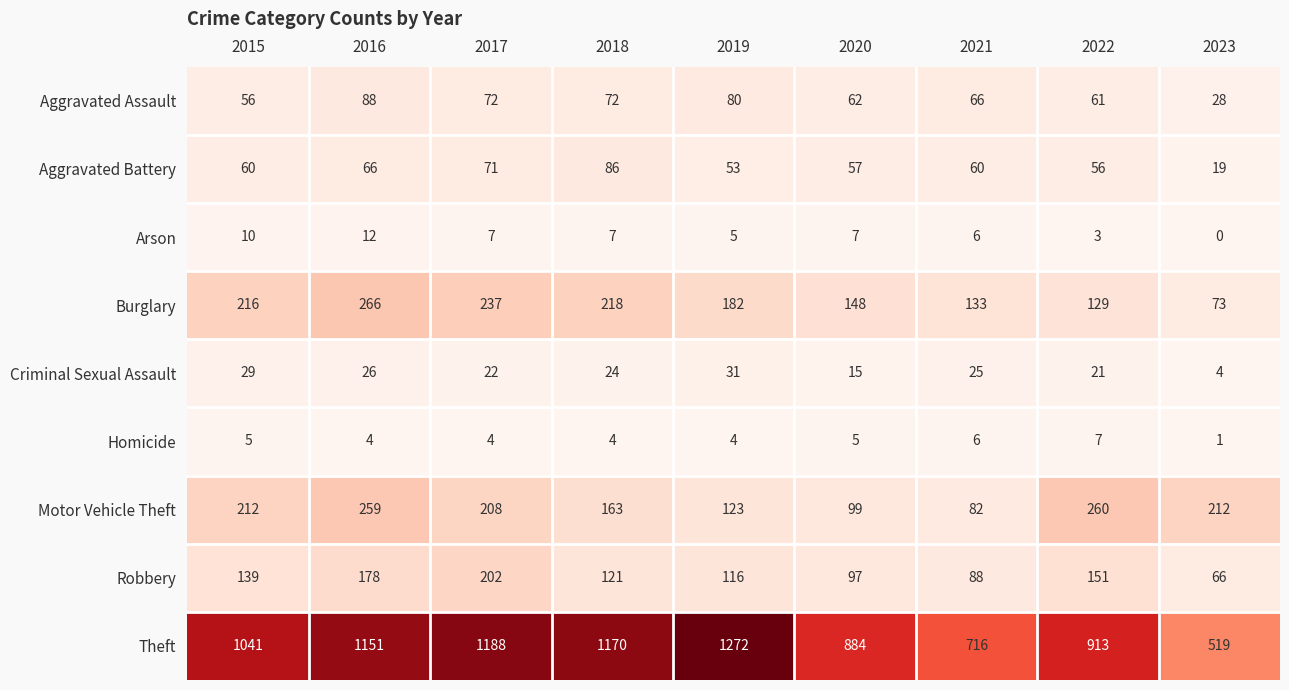

List the labels in order of Theft value, smallest first.

2023, 2021, 2020, 2022, 2015, 2016, 2018, 2017, 2019